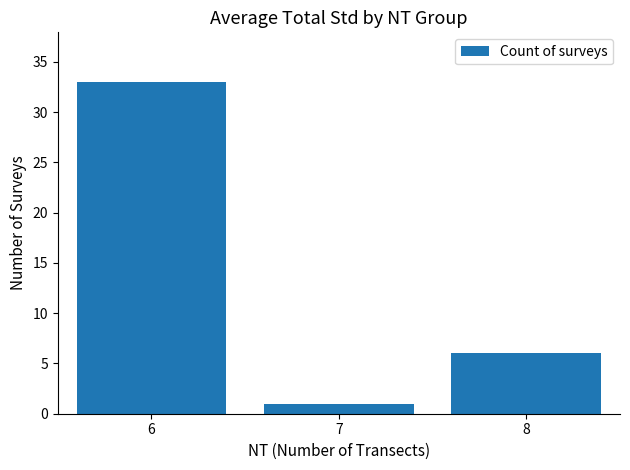

Which category has the lowest value across all series?

7